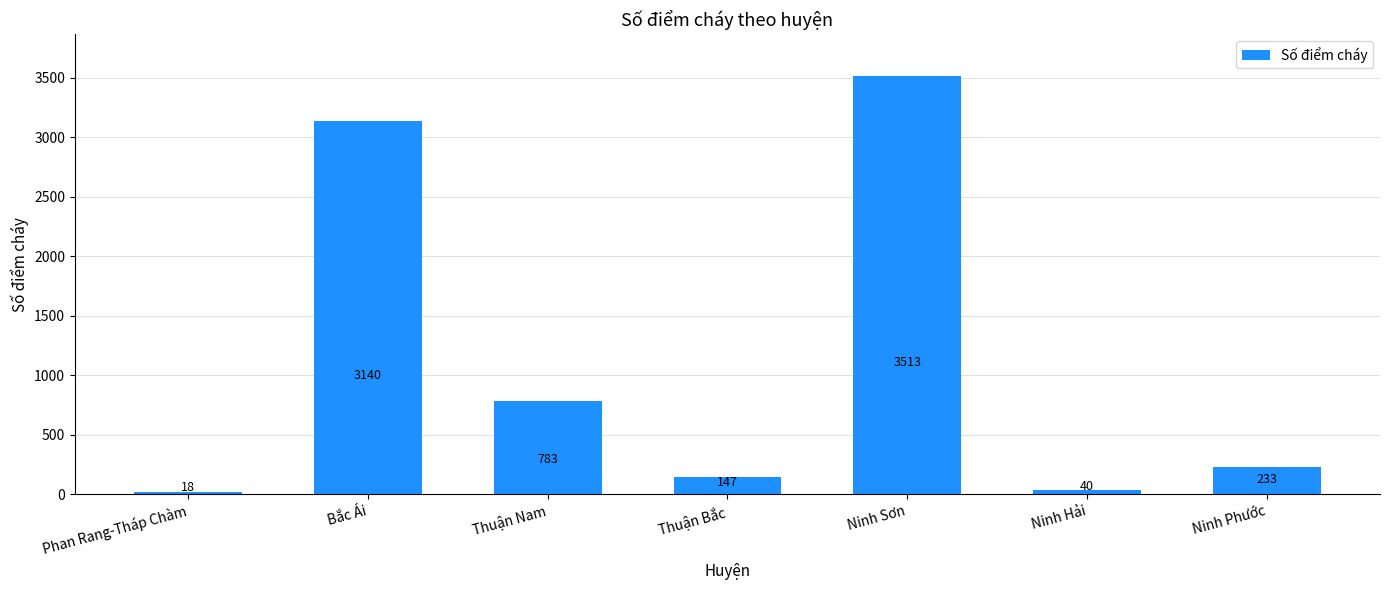

The chart shows a value of 18 at Phan Rang-Tháp Chàm. True or false?

True